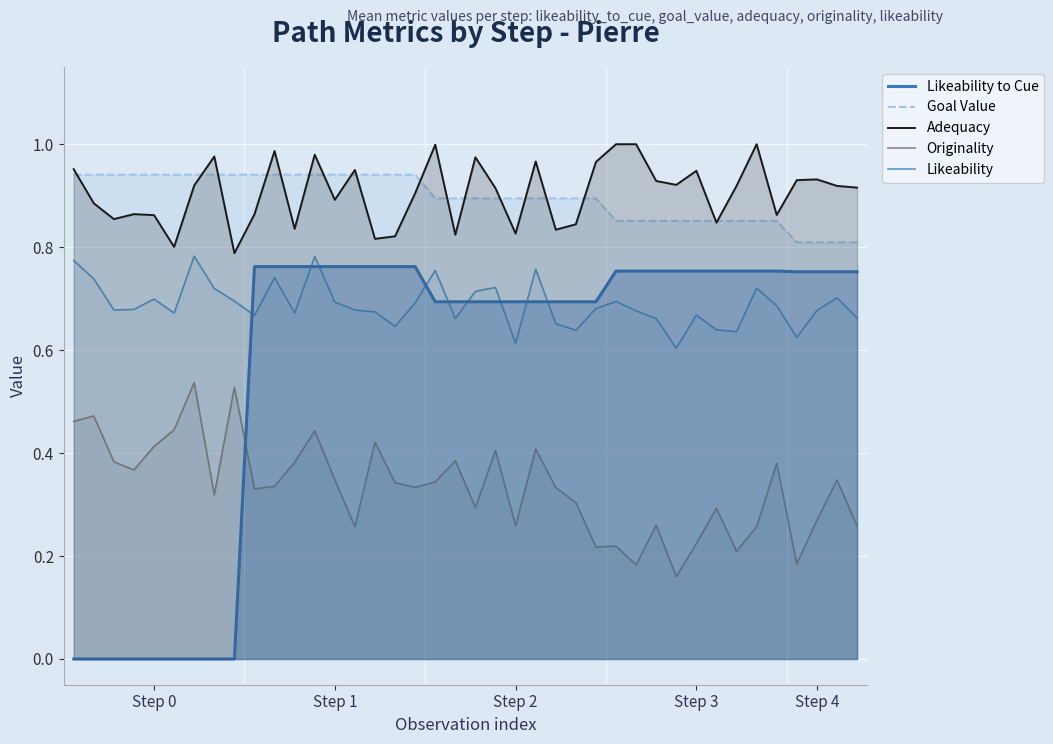

Which series has the largest range (max minus min)?

Likeability to Cue